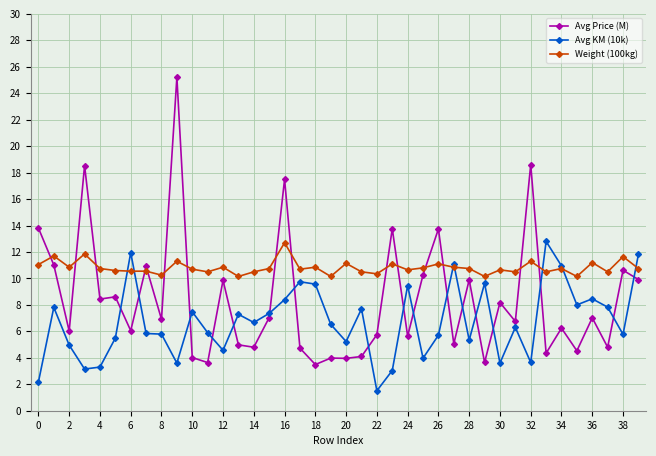

True or false: Weight (100kg) and Avg Price (M) intersect in this chart.

True